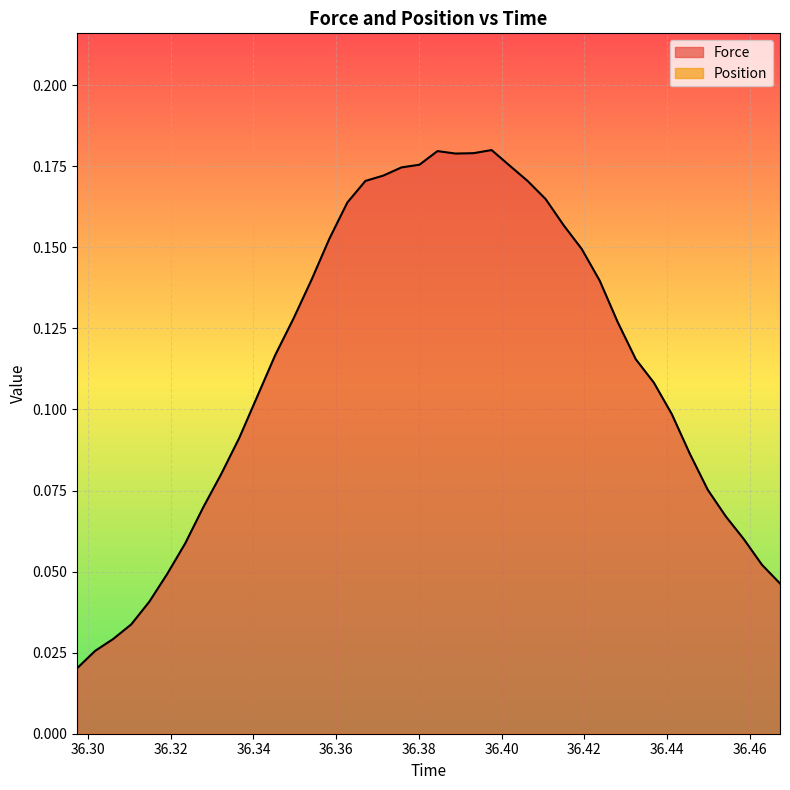

Which series has the widest spread of values?

Force